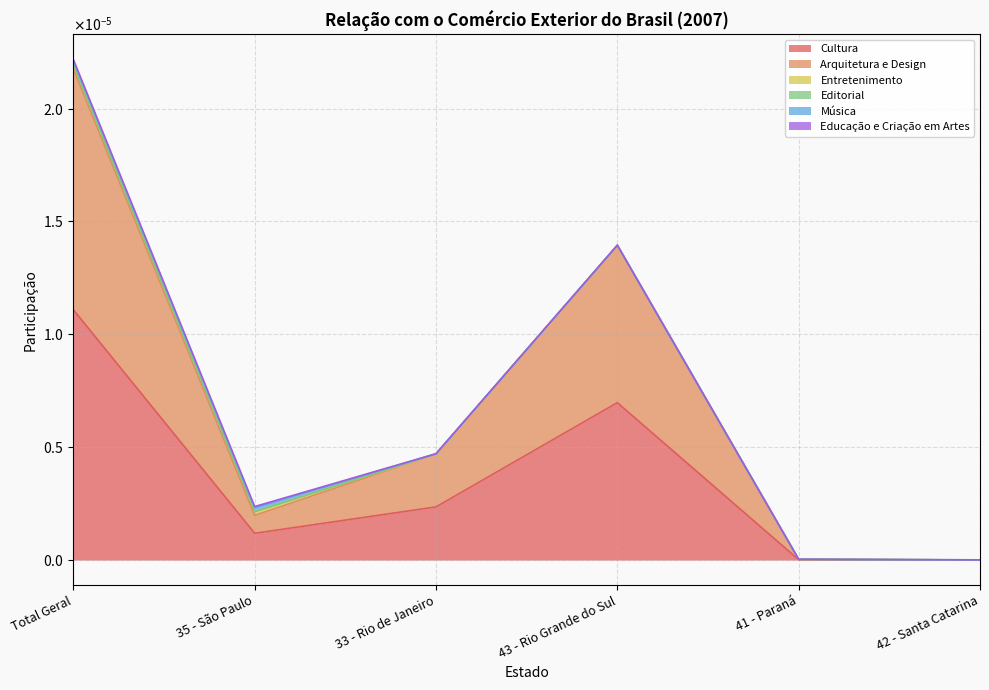

What is the label of the 6th point from the right?

Total Geral